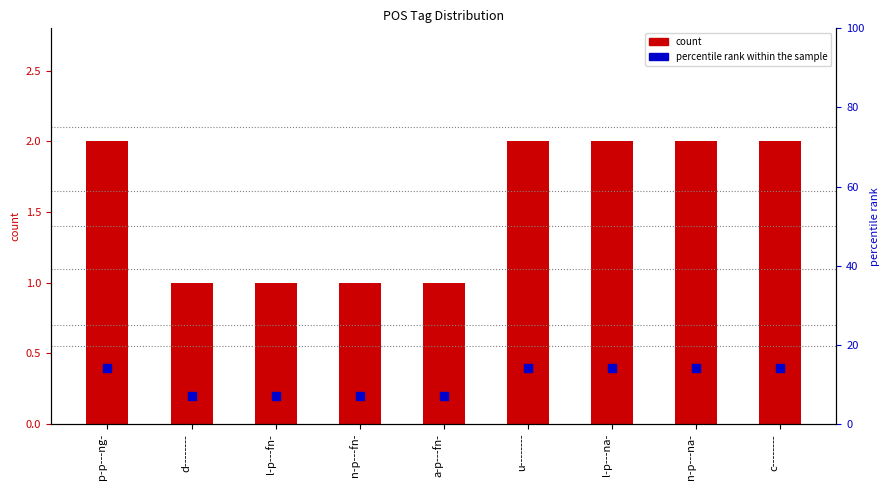

Which series contains the highest Y value?

percentile rank within the sample